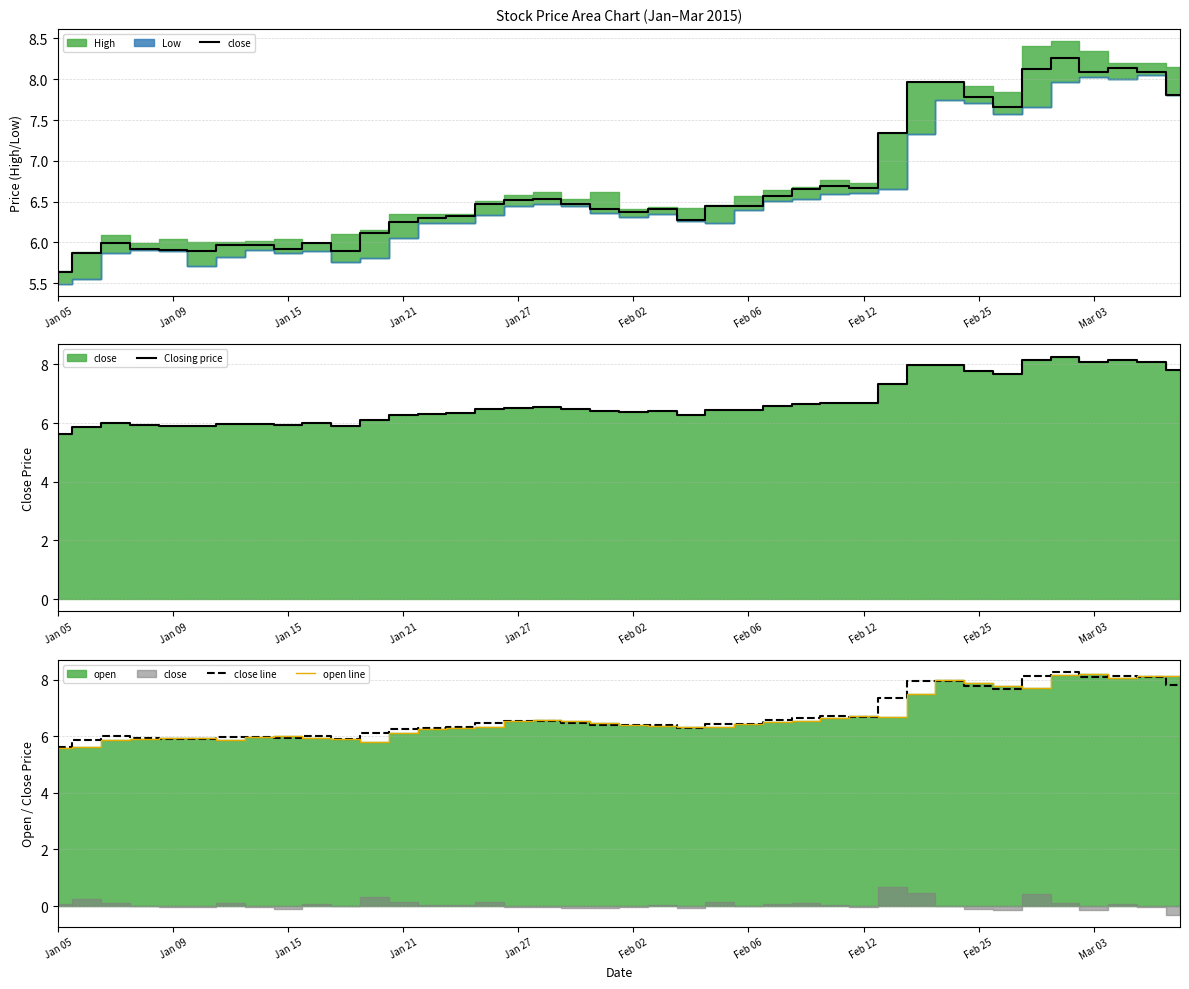

What is the highest value of the close line series?

8.3